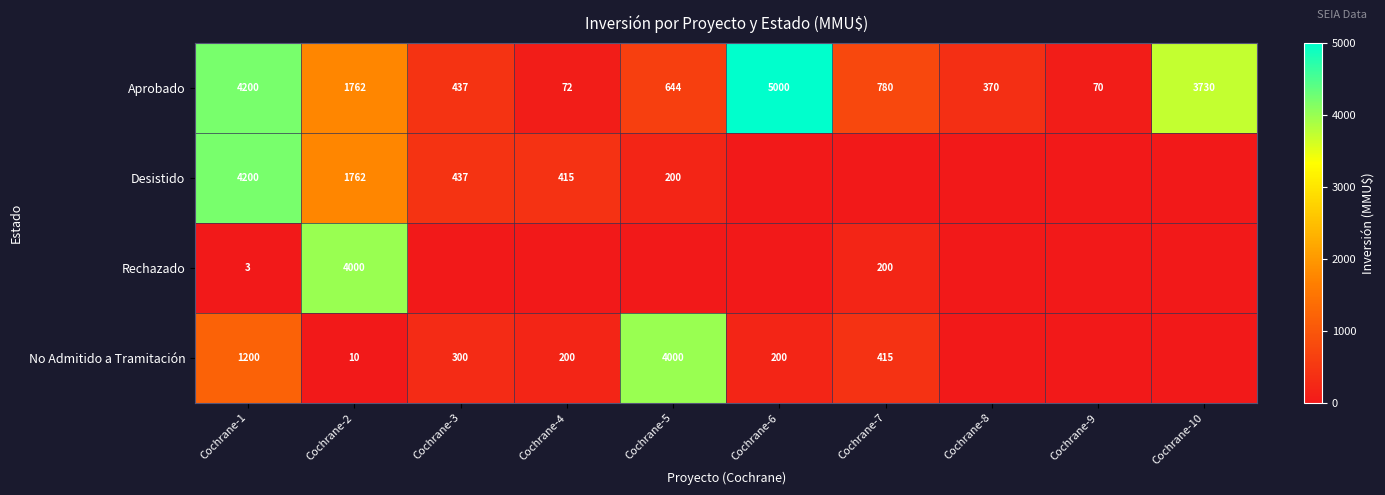

What is the sum of the Aprobado values at Cochrane-5 and Cochrane-4?

716